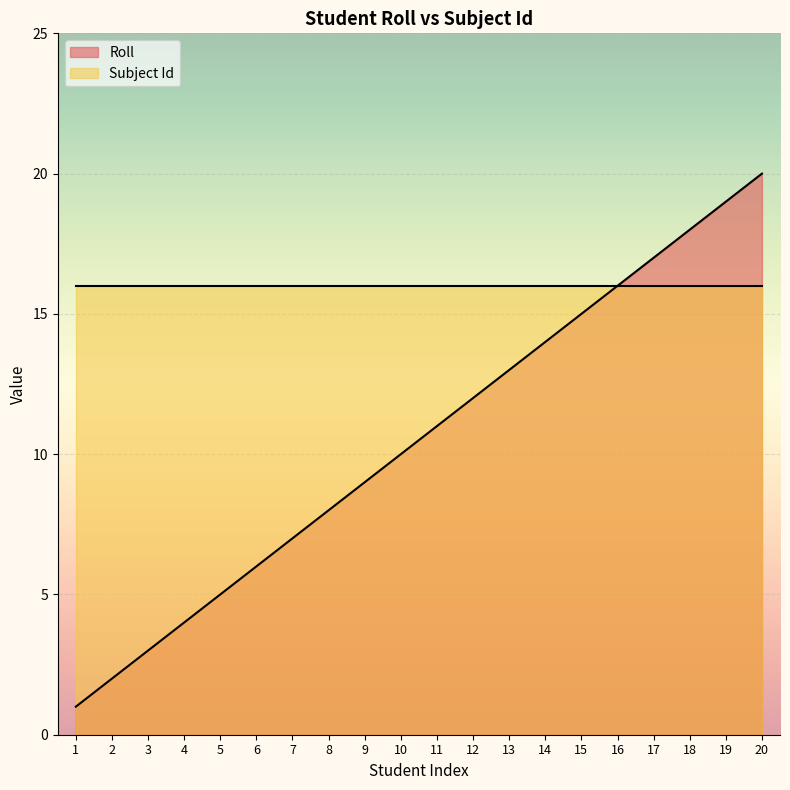

What is the change in value from 6 to 17?

+11